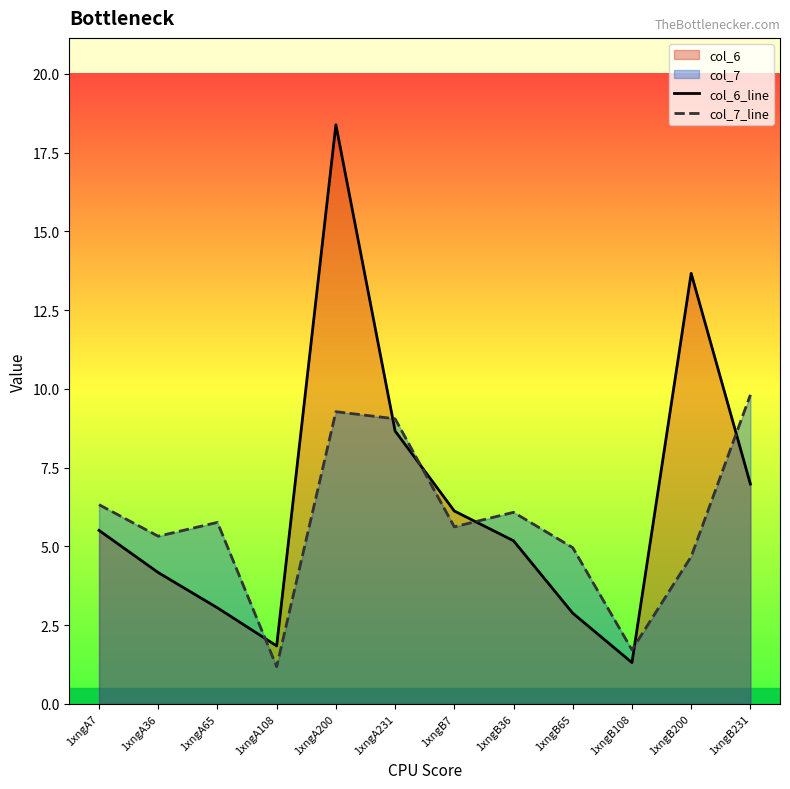

Reading left to right, list all the values displayed in this chart.

col_6_line: 1xngA7=5.5	1xngA36=4.2	1xngA65=3.1	1xngA108=1.8	1xngA200=18.4	1xngA231=8.7	1xngB7=6.1	1xngB36=5.2	1xngB65=2.9	1xngB108=1.3	1xngB200=13.7	1xngB231=7.0
col_7_line: 1xngA7=6.3	1xngA36=5.3	1xngA65=5.8	1xngA108=1.2	1xngA200=9.3	1xngA231=9.1	1xngB7=5.6	1xngB36=6.1	1xngB65=5.0	1xngB108=1.7	1xngB200=4.7	1xngB231=9.8